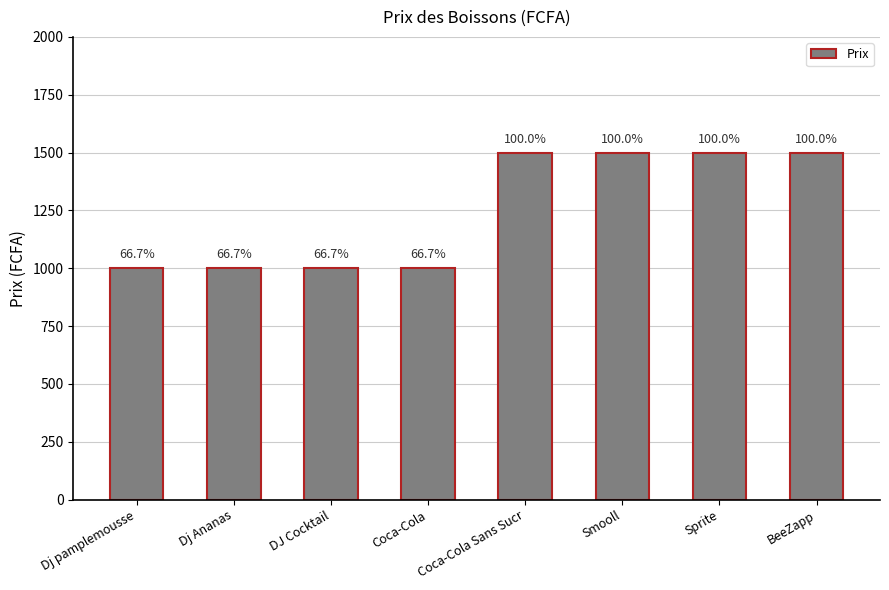

What is the smallest value displayed?

1000